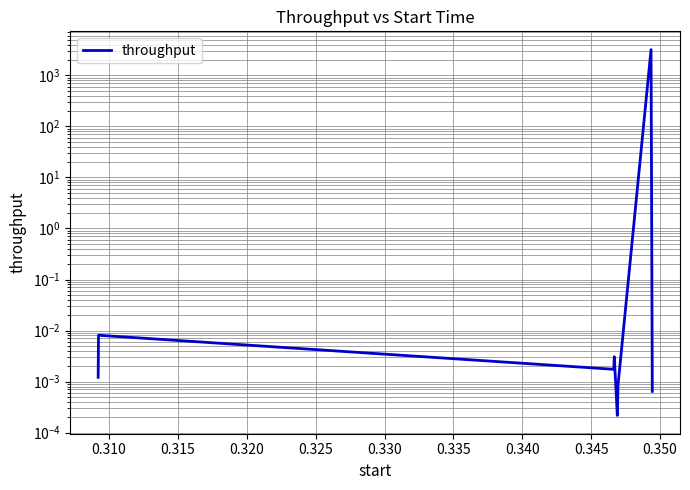

Between 0.320 and 0.340, which is larger?

0.320